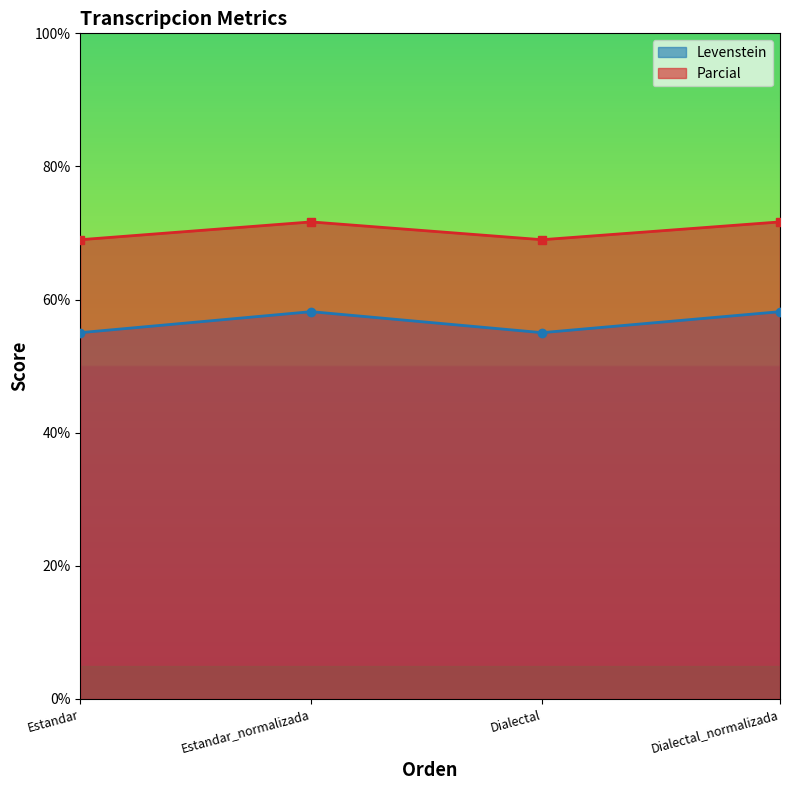

Where does the Levenstein series first go above 58?

Estandar_normalizada